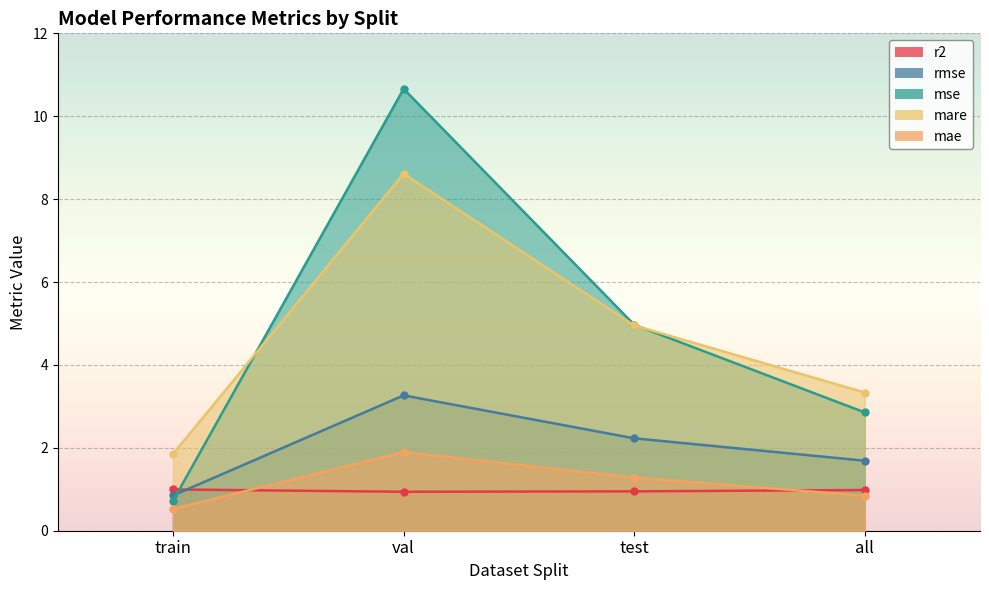

What is the label of the 4th point from the left?

all